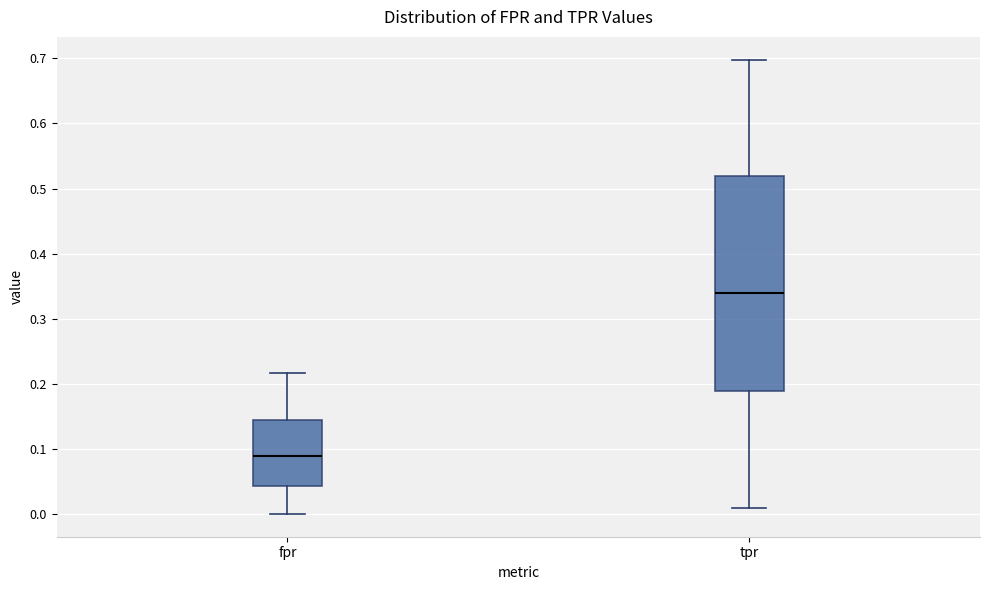

Where does the upper whisker of the box for tpr end on the y-axis? The values are not printed on the chart, so give them approximately, as read against the axis.

0.70